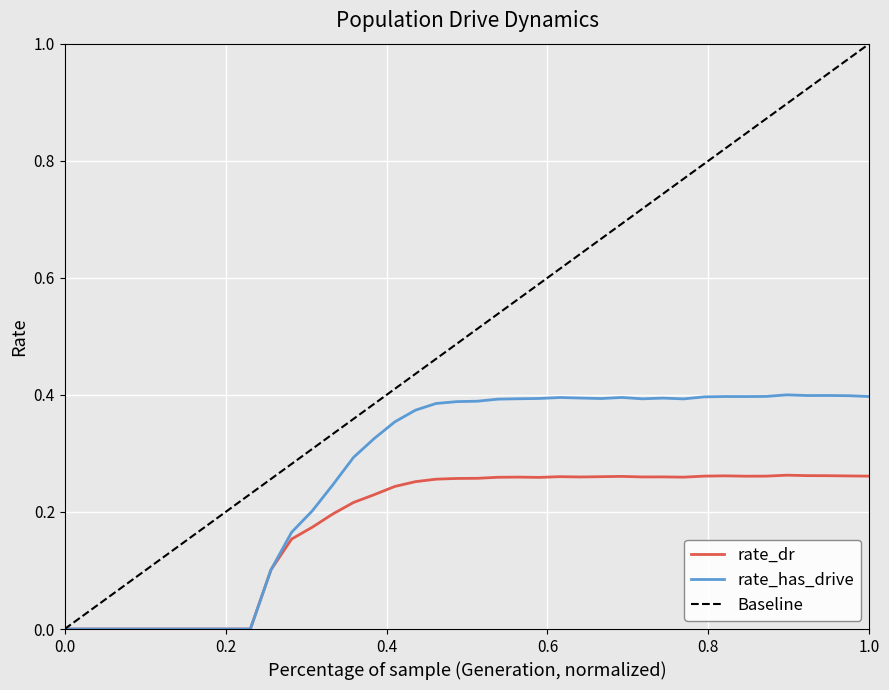

Reading right to left, extract all data points from this chart.

rate_dr: 0.3	0.3	0.3	0.3	0.3	0.3	0.3	0.3	0.3	0.3	0.3	0.3	0.3	0.3	0.3	0.3	0.3	0.3	0.3	0.3	0.3	0.3	0.3	0.2	0.2	0.2	0.2	0.2	0.2	0.1	0.0	0.0	0.0	0.0	0.0	0.0	0.0	0.0	0.0	0.0
rate_has_drive: 0.4	0.4	0.4	0.4	0.4	0.4	0.4	0.4	0.4	0.4	0.4	0.4	0.4	0.4	0.4	0.4	0.4	0.4	0.4	0.4	0.4	0.4	0.4	0.4	0.3	0.3	0.2	0.2	0.2	0.1	0.0	0.0	0.0	0.0	0.0	0.0	0.0	0.0	0.0	0.0